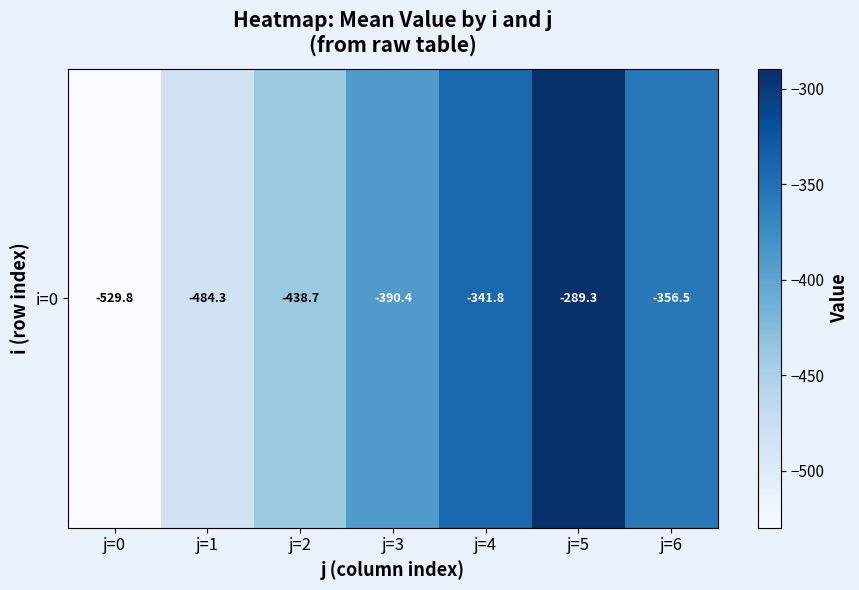

Is it true that the value at j=4 is -83.4?

False